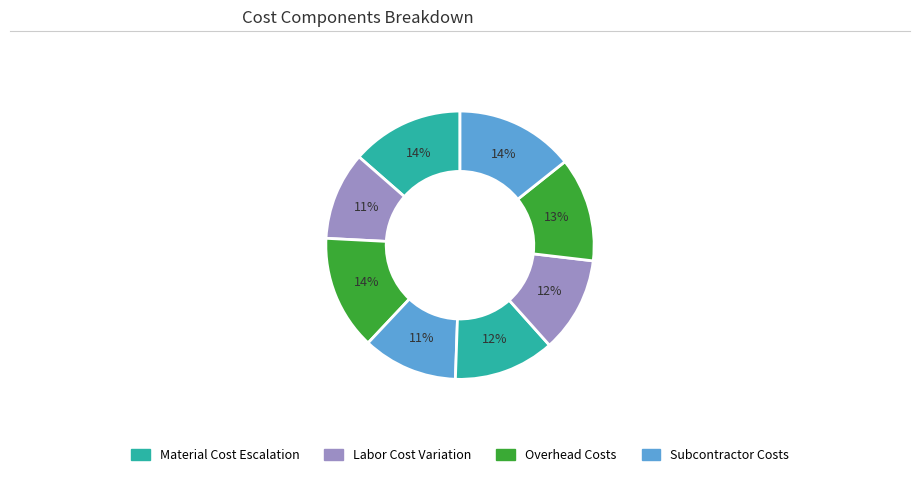

Count the number of slices in the pie.

8